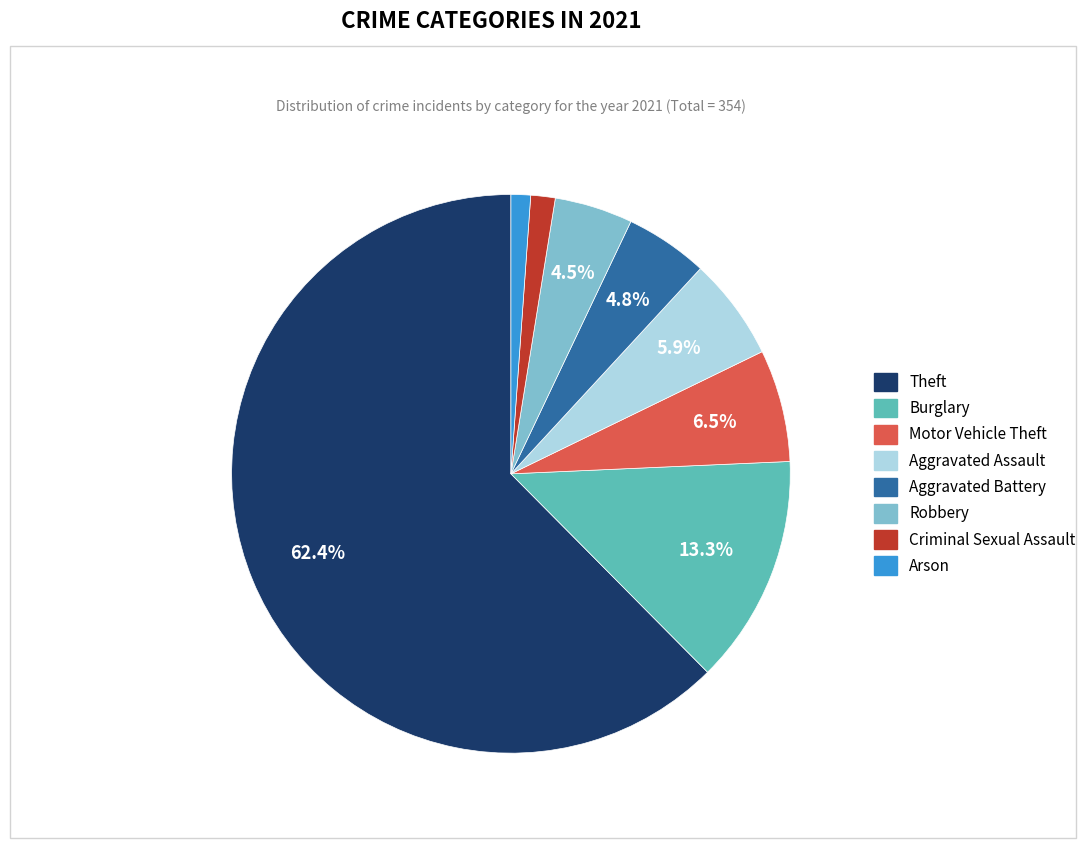

Is it true that Arson is 1% of the pie?

True